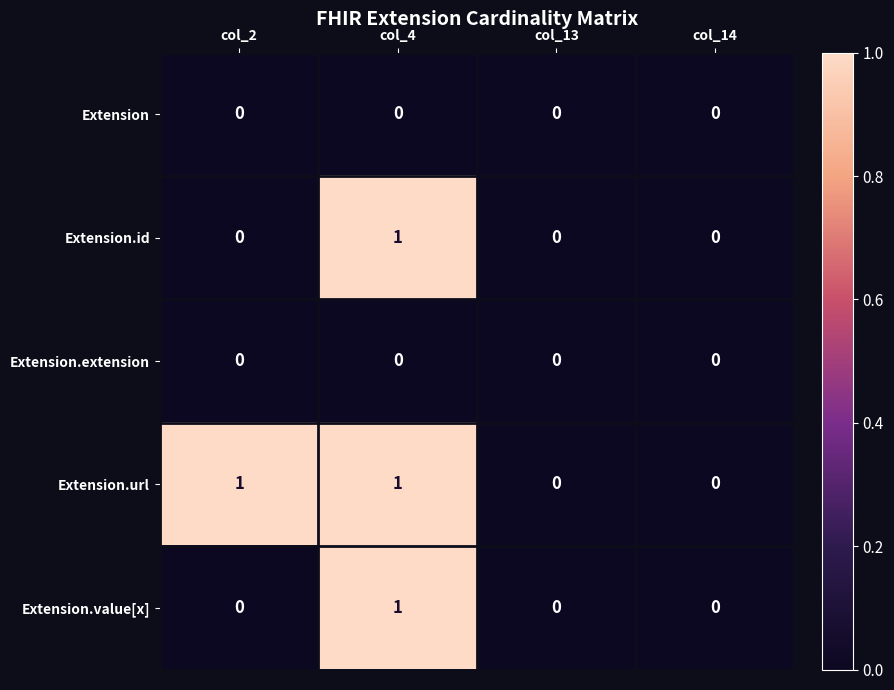

Which series changed the most between col_2 and col_14?

Extension.url